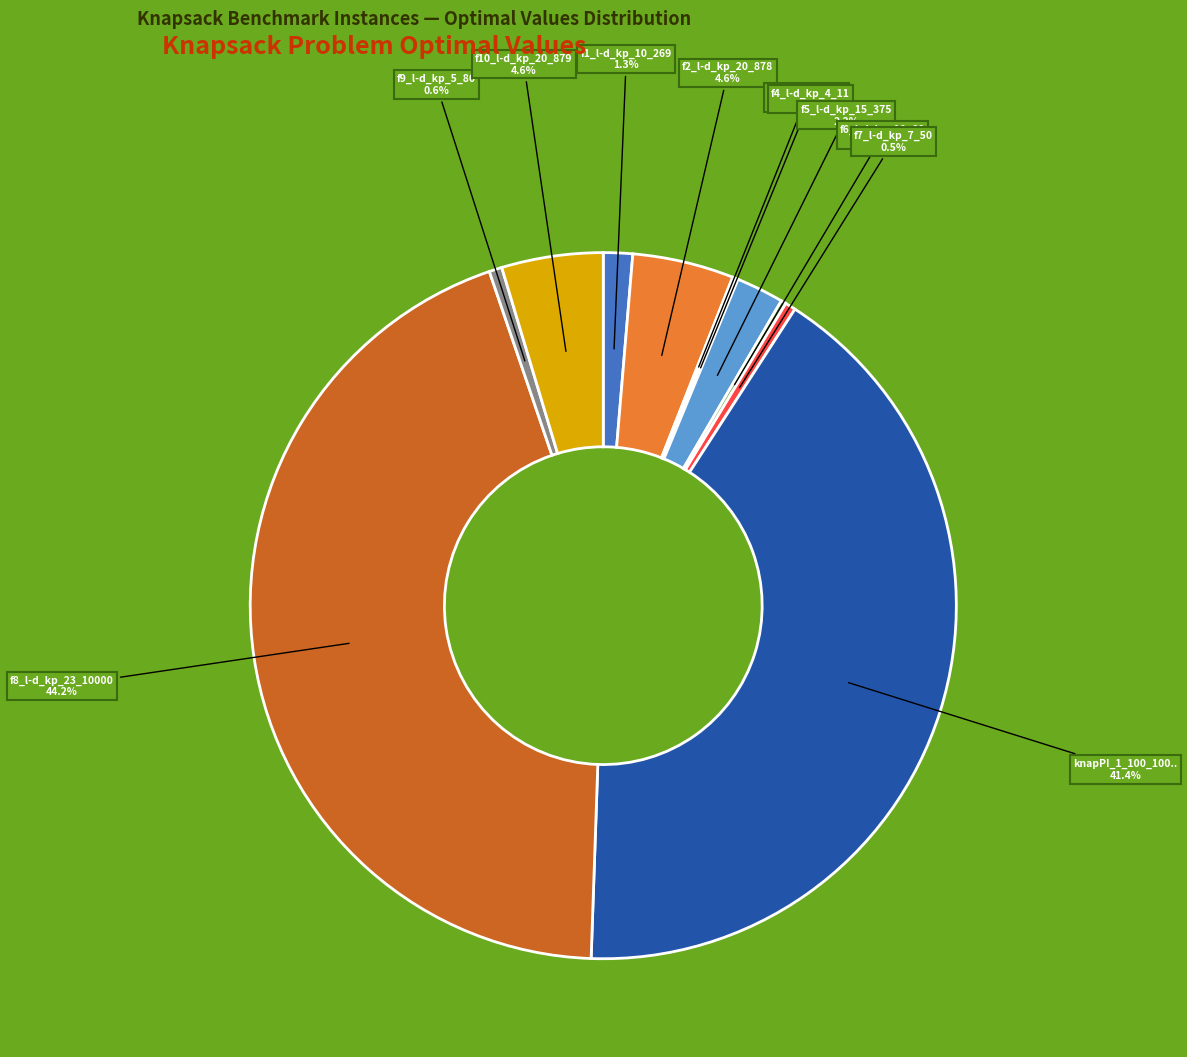

Does any single category account for the majority?

No